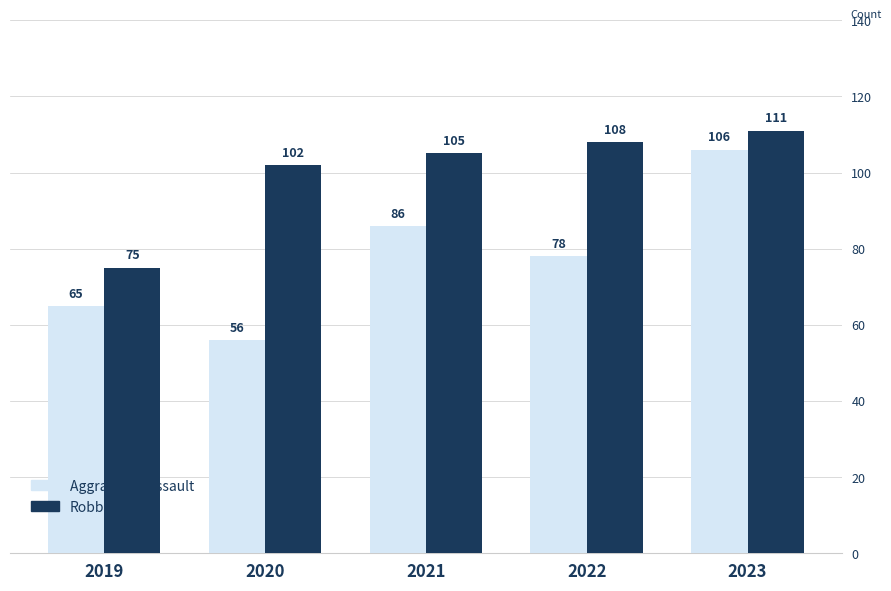

Rank the series at 2019 from lowest to highest value.

Aggravated Assault, Robbery